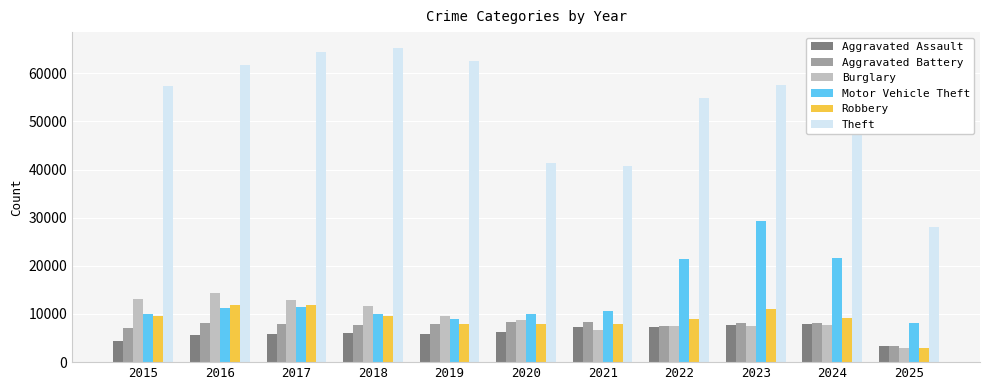

At which label does Robbery reach its minimum?

2025